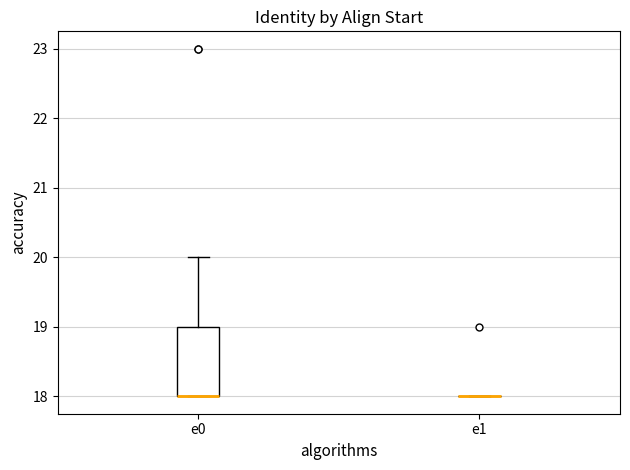

Reading left to right, transcribe this box plot: for each box, give where its median line is, the range the box spans, and where its two whiskers end, as read against the y-axis. The values are not printed on the chart, so give them approximately, as read against the axis.

e0: median 18 (drawn on the box's lower edge), box 18 to 19, whiskers 18 to 20
e1: box collapsed to a line at 18, whiskers 18 to 18